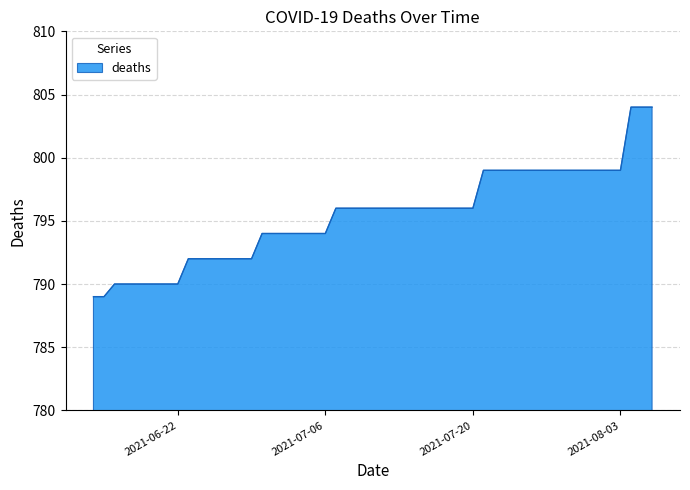

What is the smallest value displayed?

789